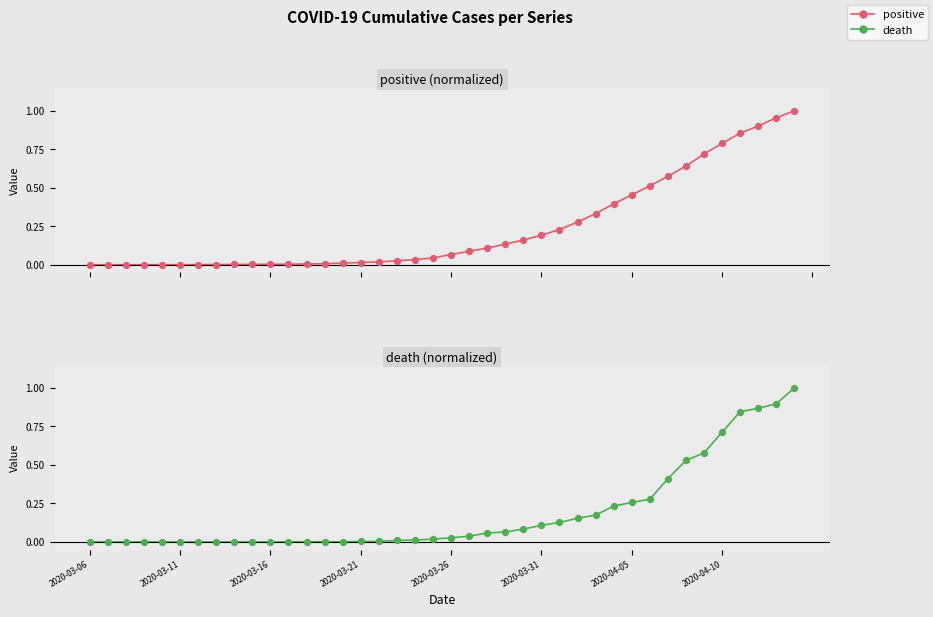

Is the value of death at 16 greater than the value of positive at 19?

No